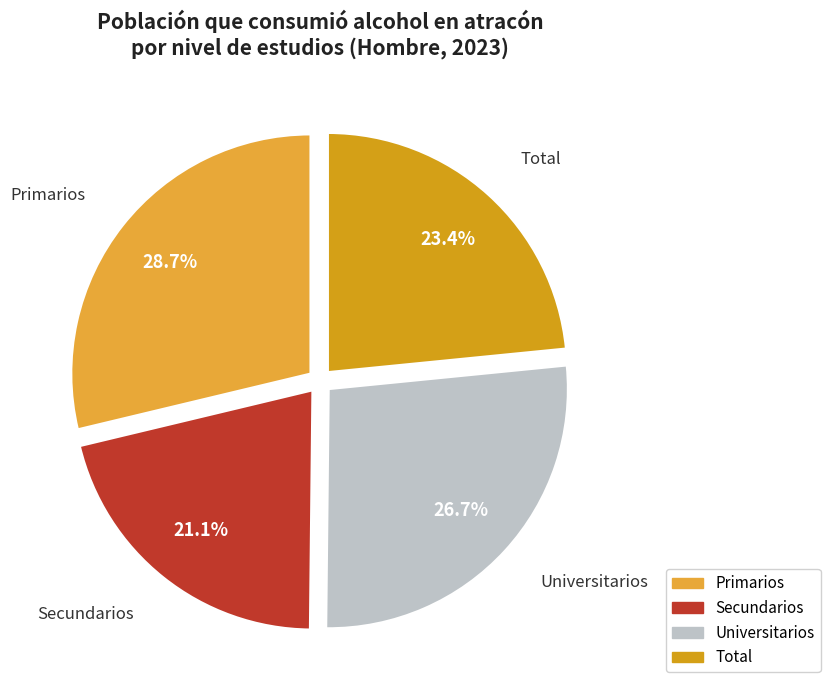

To the nearest percent, what portion does Primarios represent?

29%